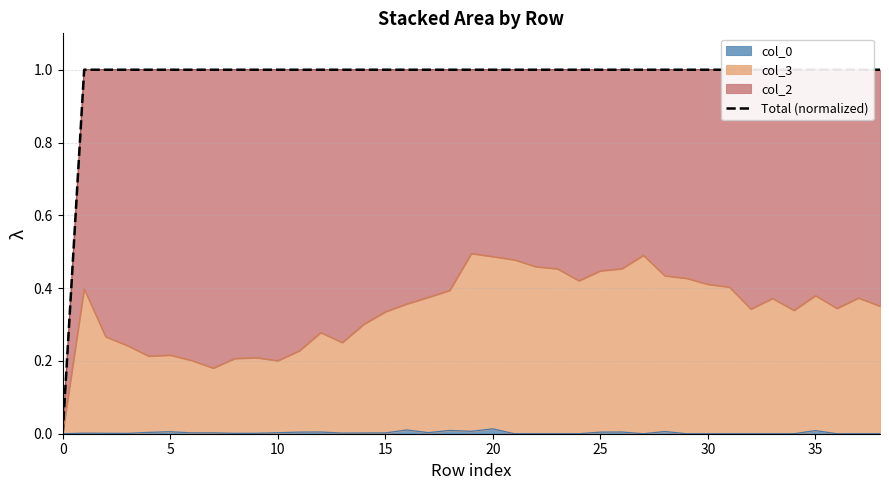

Read the value at 14.

1